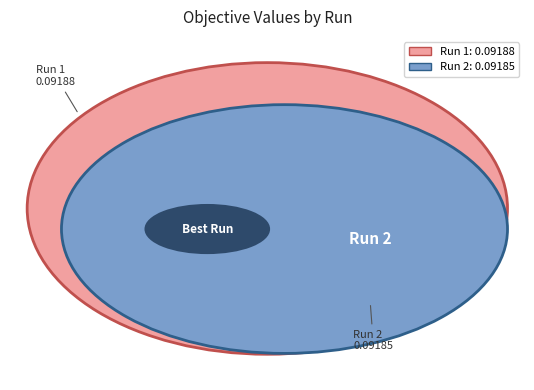

Which category accounts for the majority?

1